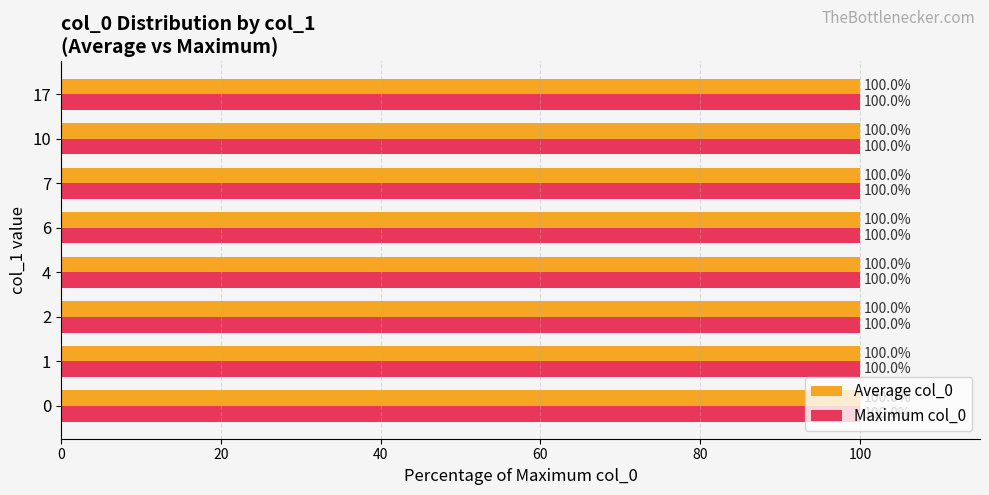

The value of Average col_0 at 0 is 161.1. True or false?

False